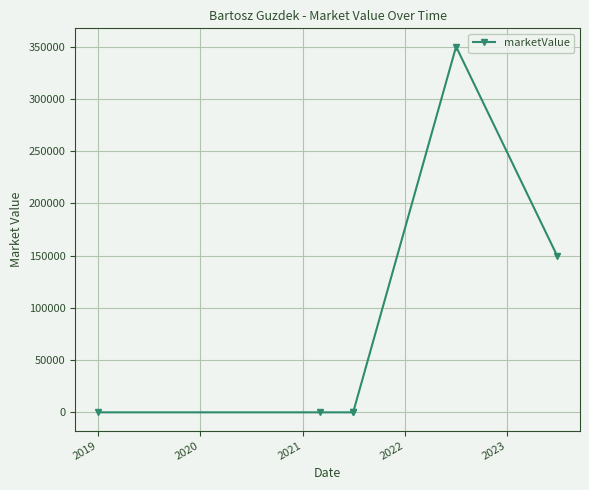

What is the sum of all values?

500000